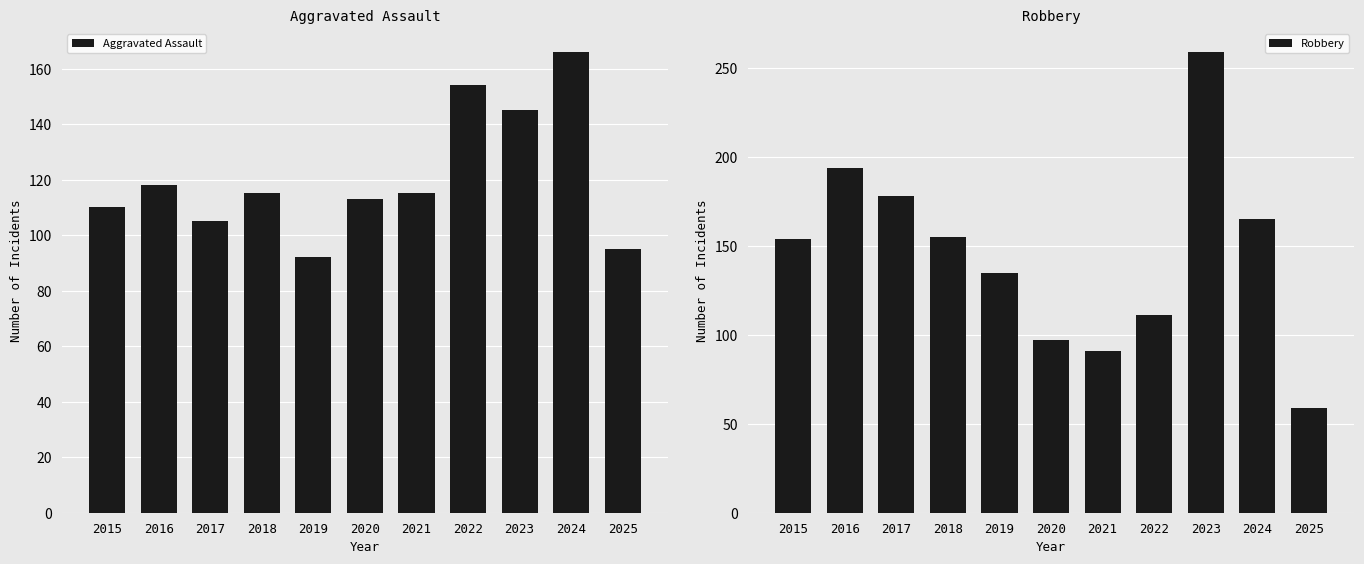

Is it true that Aggravated Assault equals 37 at 2015?

False